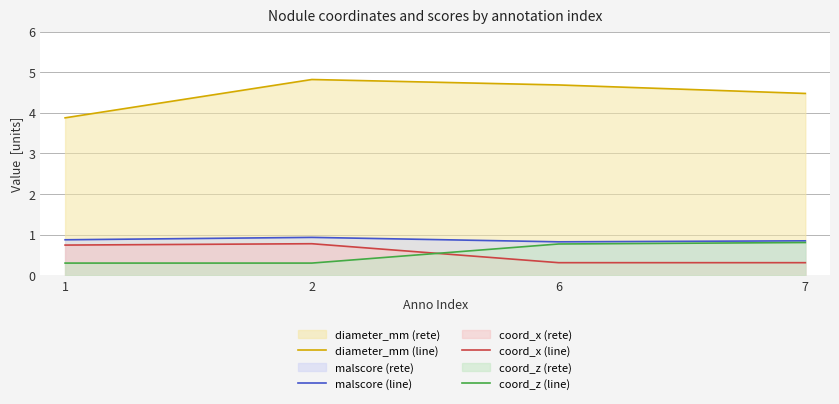

True or false: diameter_mm (line) has more than 2 points higher than both neighbors.

False